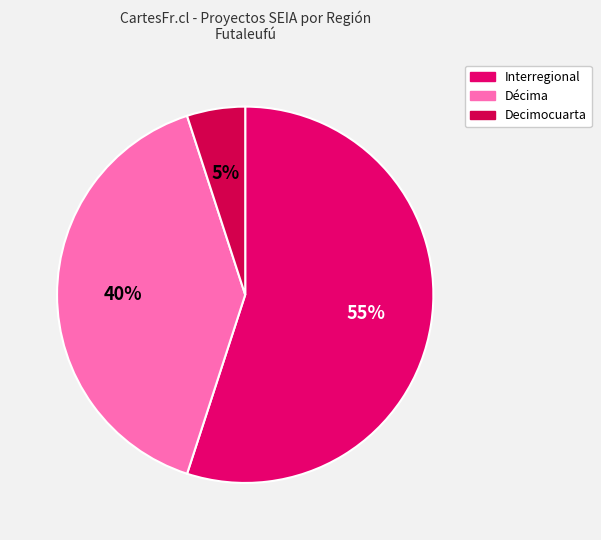

Count the number of slices in the pie.

3